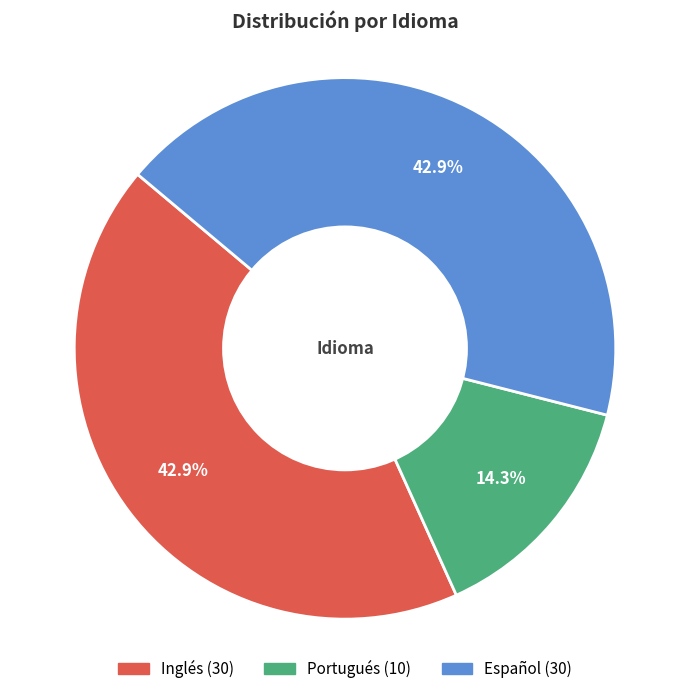

Do Inglés and Portugués together represent more than half of the pie?

Yes